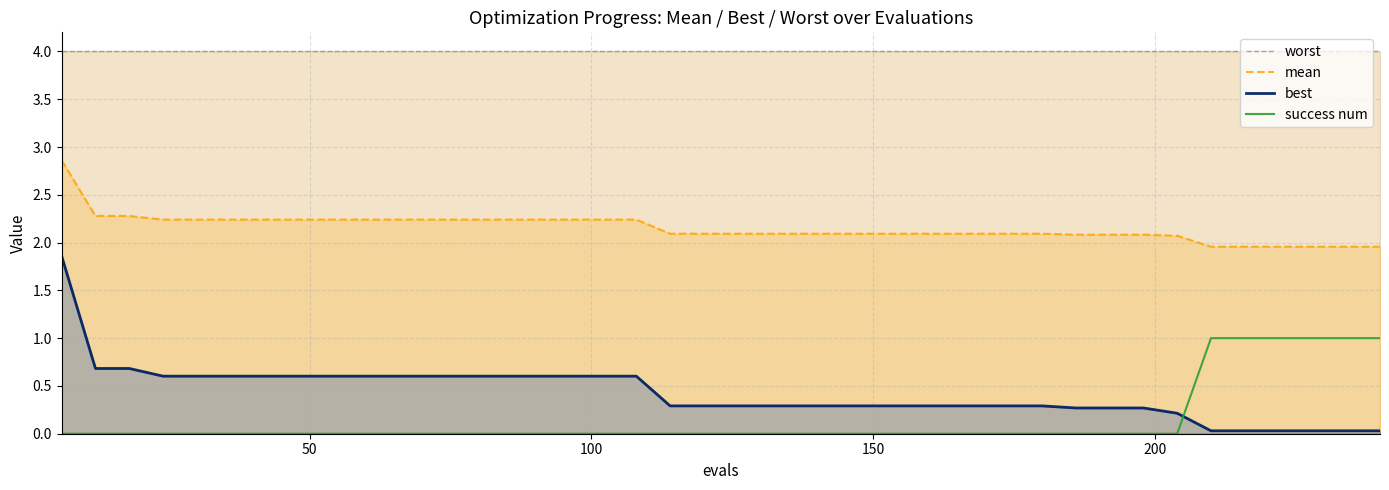

True or false: best has more than 1 interior local peaks.

False